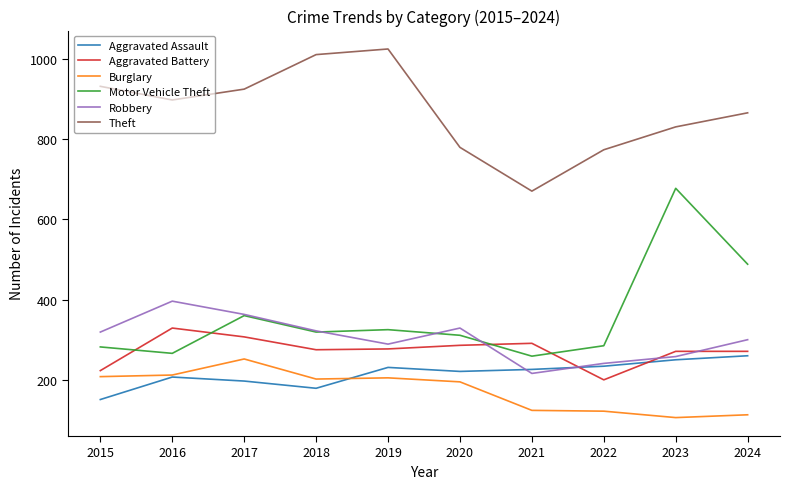

Which series has the widest spread of values?

Motor Vehicle Theft